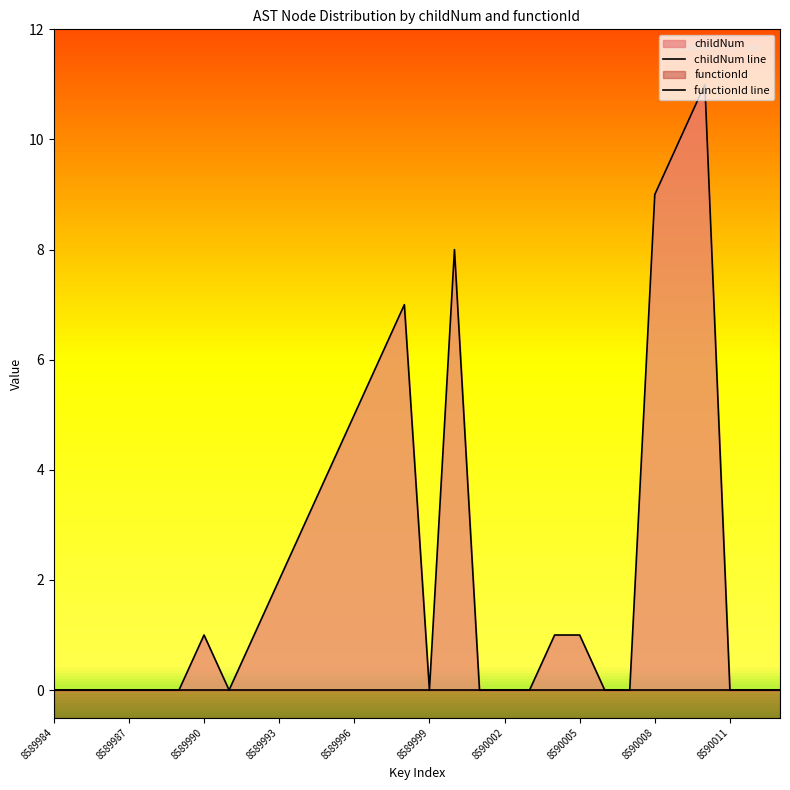

How many lines are shown in the chart?

2